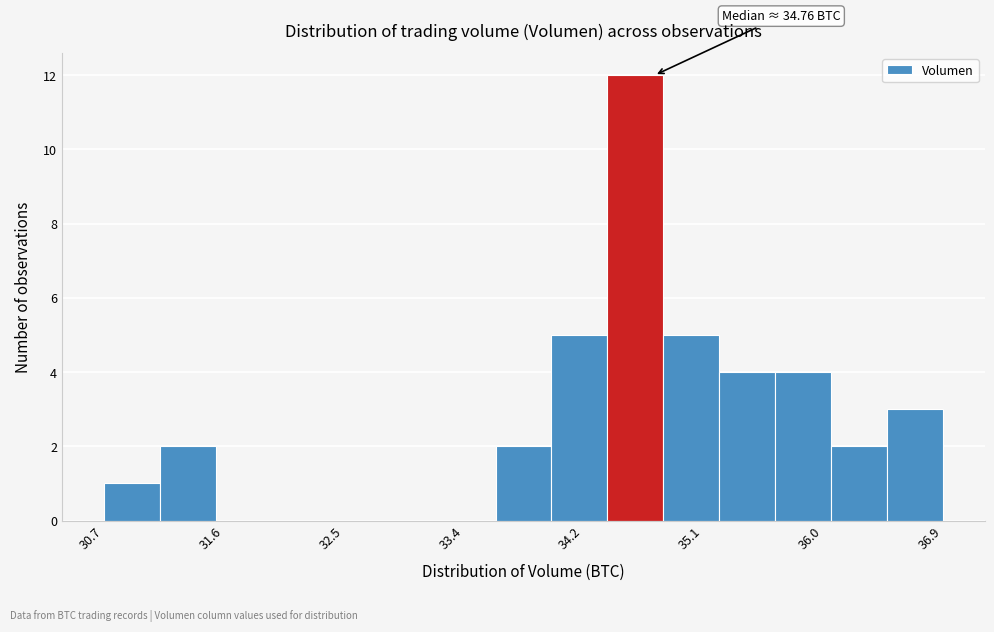

Over which range of the x-axis is the bar tallest?

34.4 to 34.8